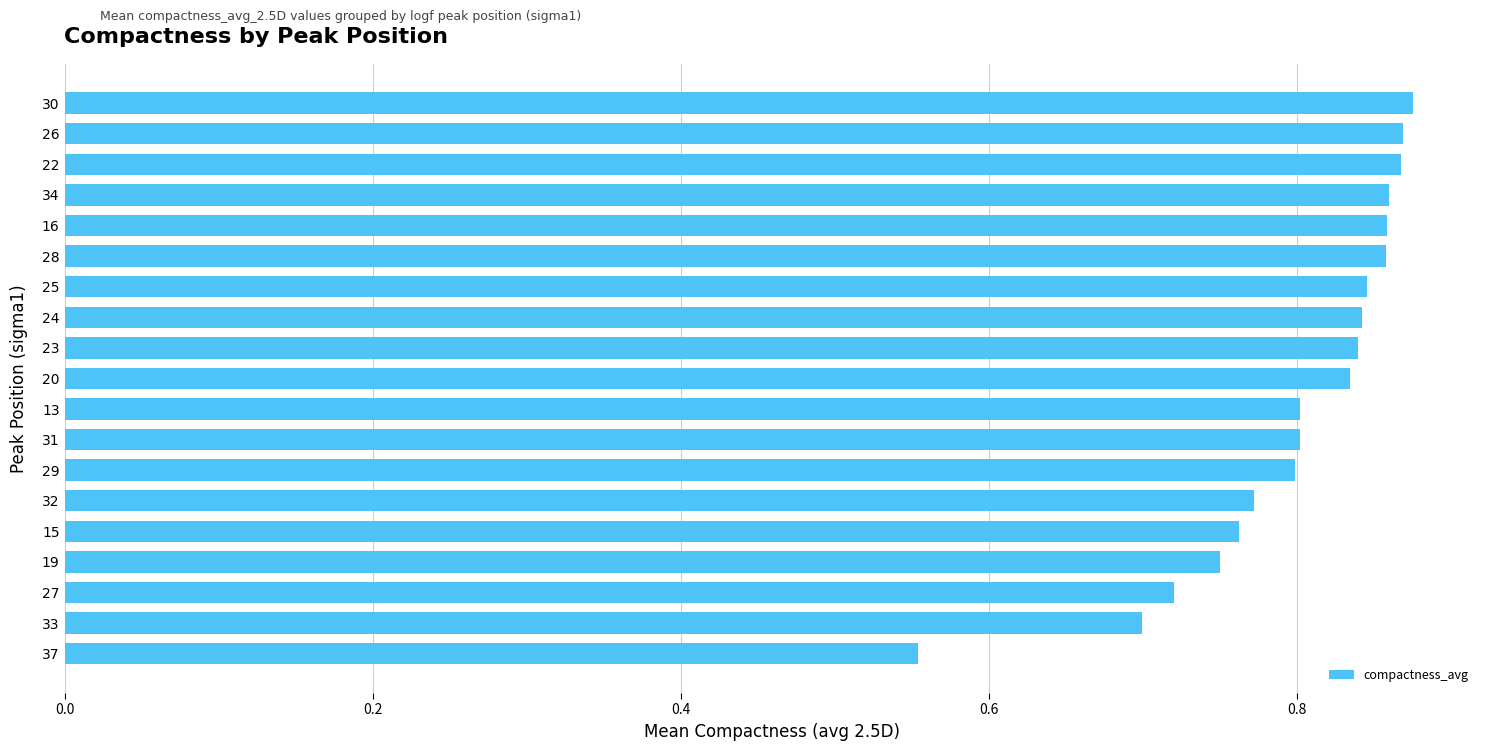

At which category does the chart reach its minimum across all series?

37